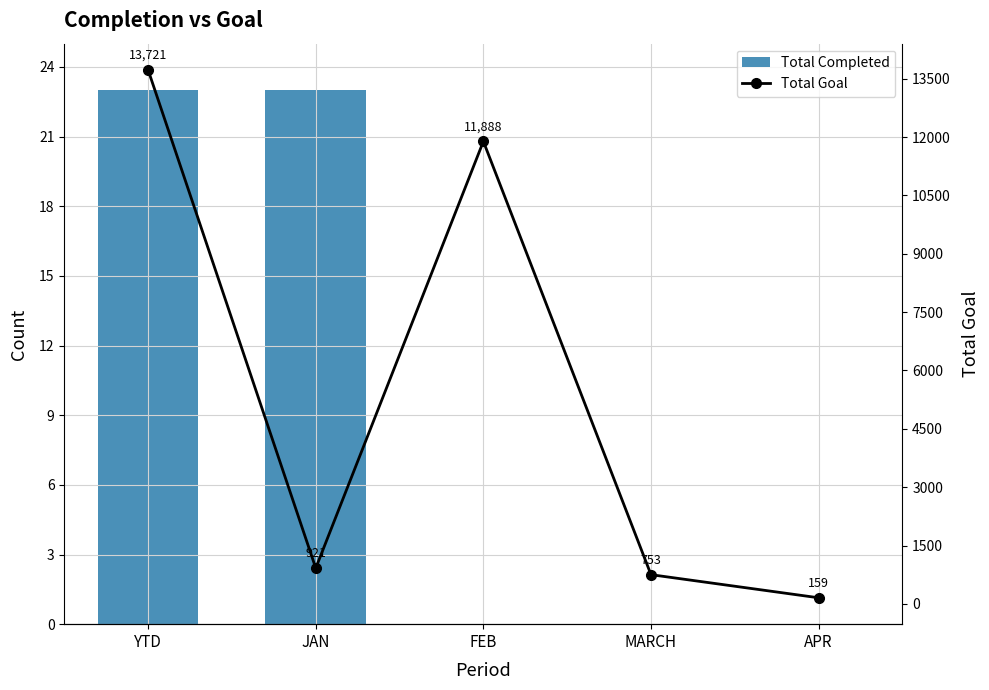

How many data points does each series have?

5